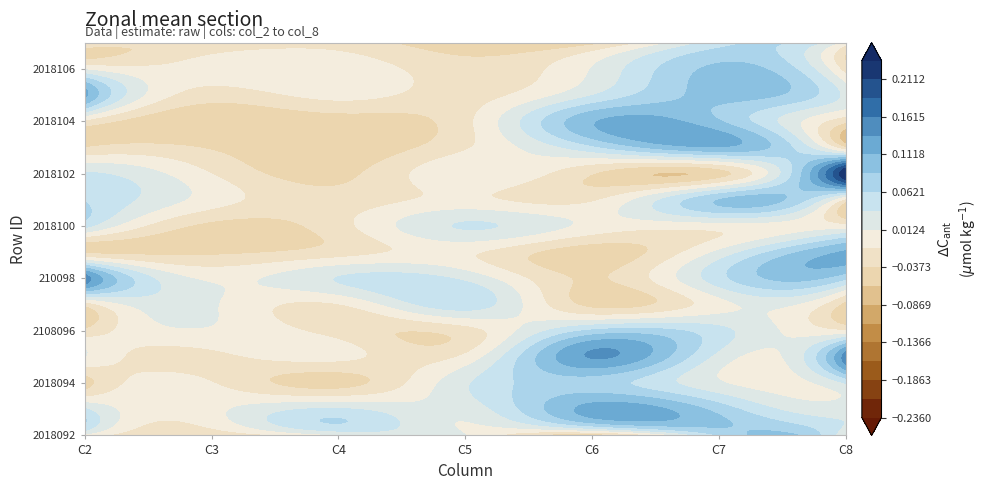

True or false: 210098 has a value of 0.1 at 2018095.

False